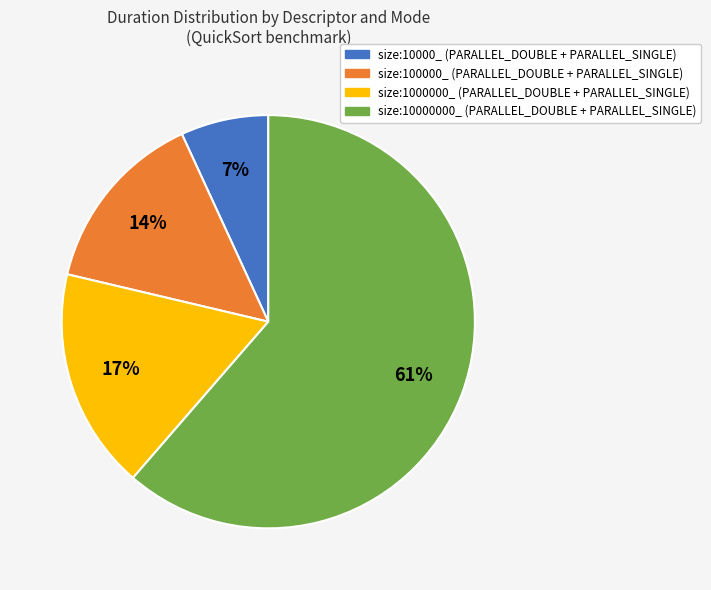

To the nearest percent, what is the average slice percentage?

25%